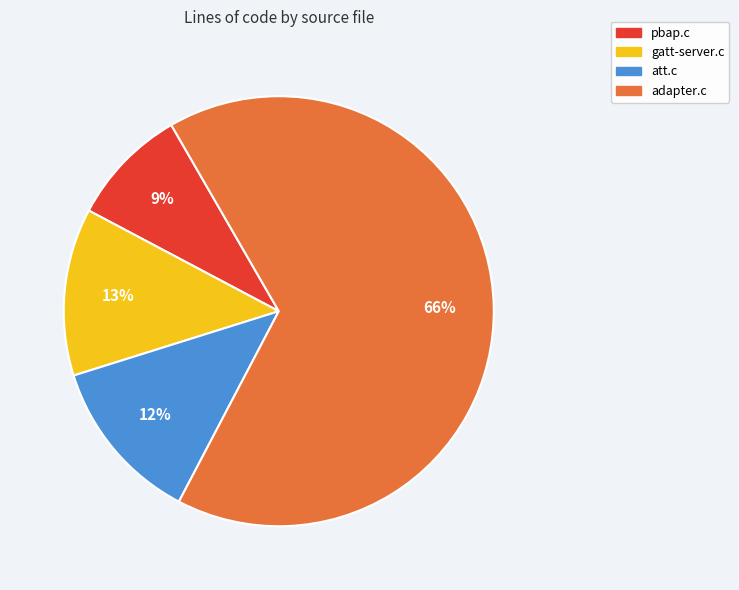

To the nearest percent, what is the difference between the largest and smallest slice percentages?

57%